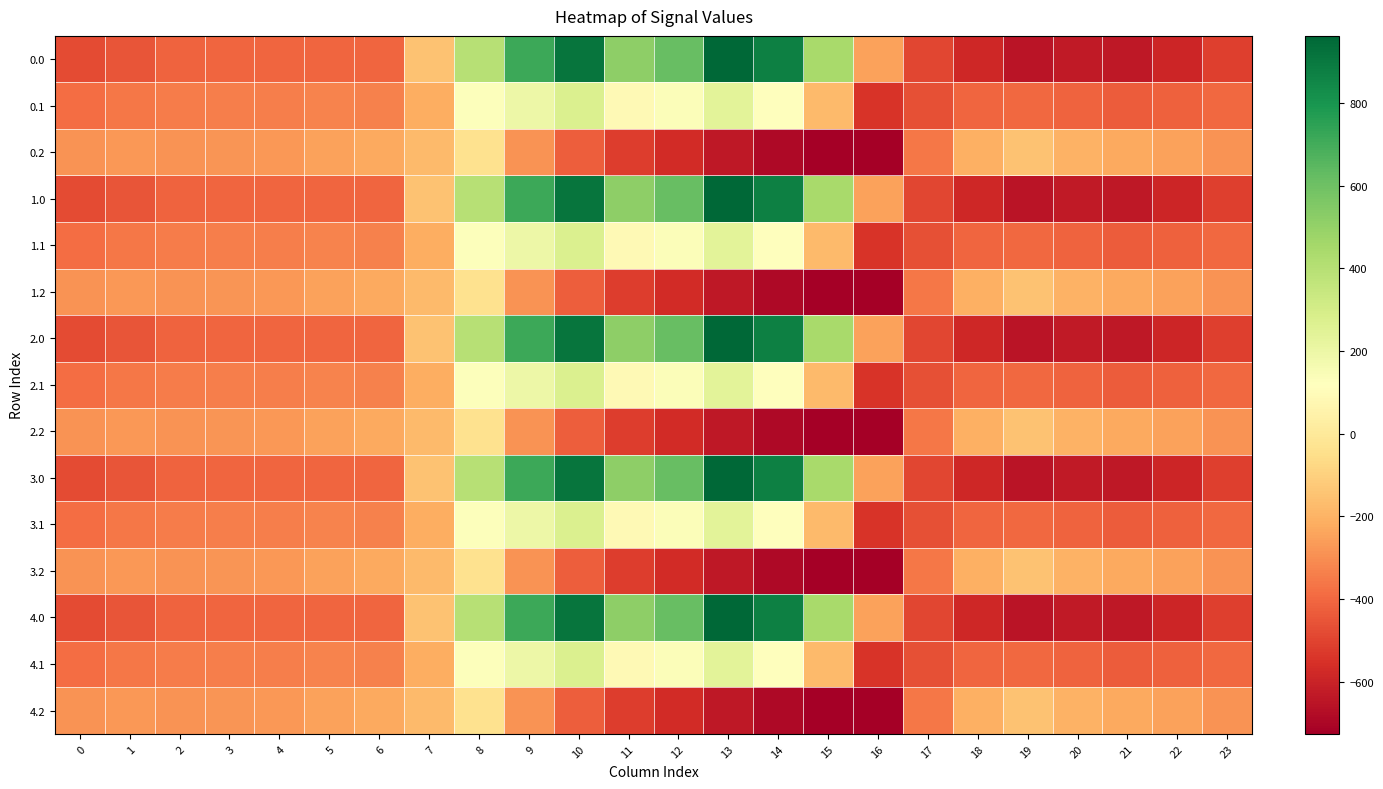

What is the total value across all series at 7?

-2719.2